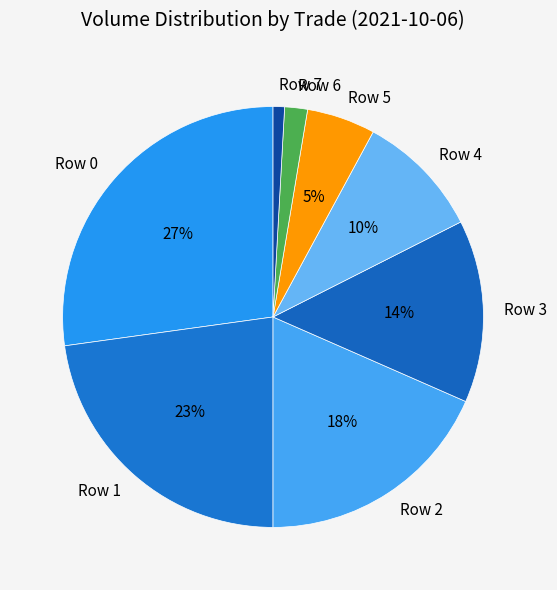

Which has a higher value, Row 6 or Row 0?

Row 0